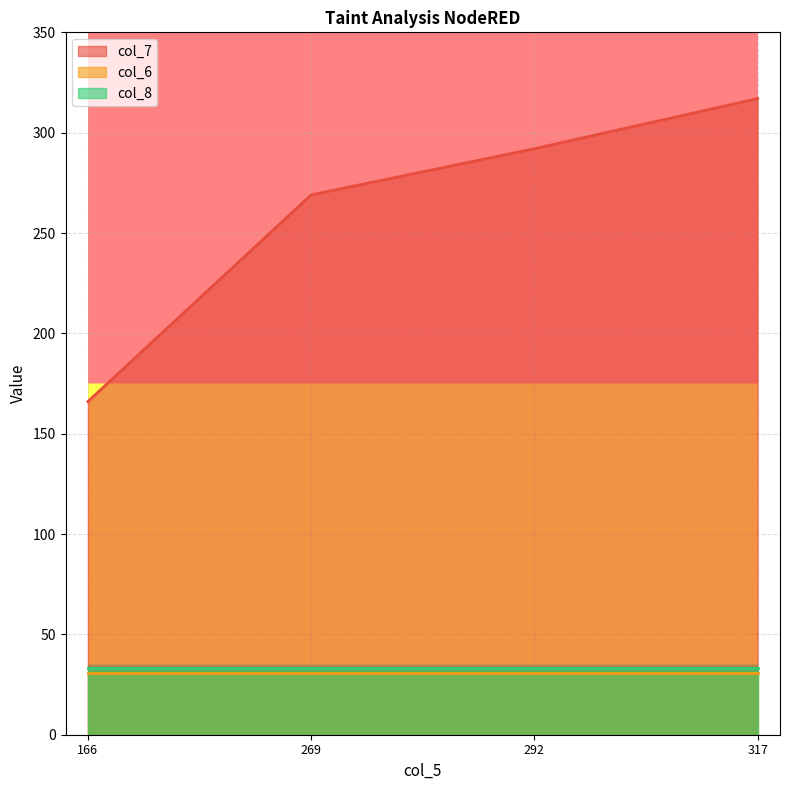

What is the difference between the highest and lowest values at 269?

238